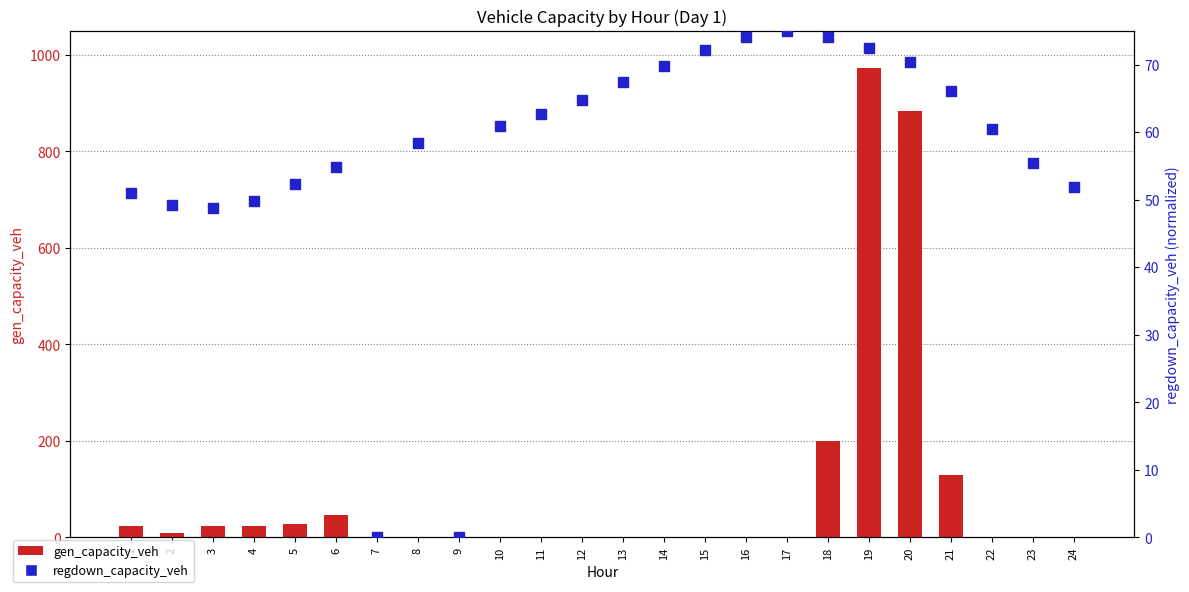

What is the total value across all series at 13?

67.4